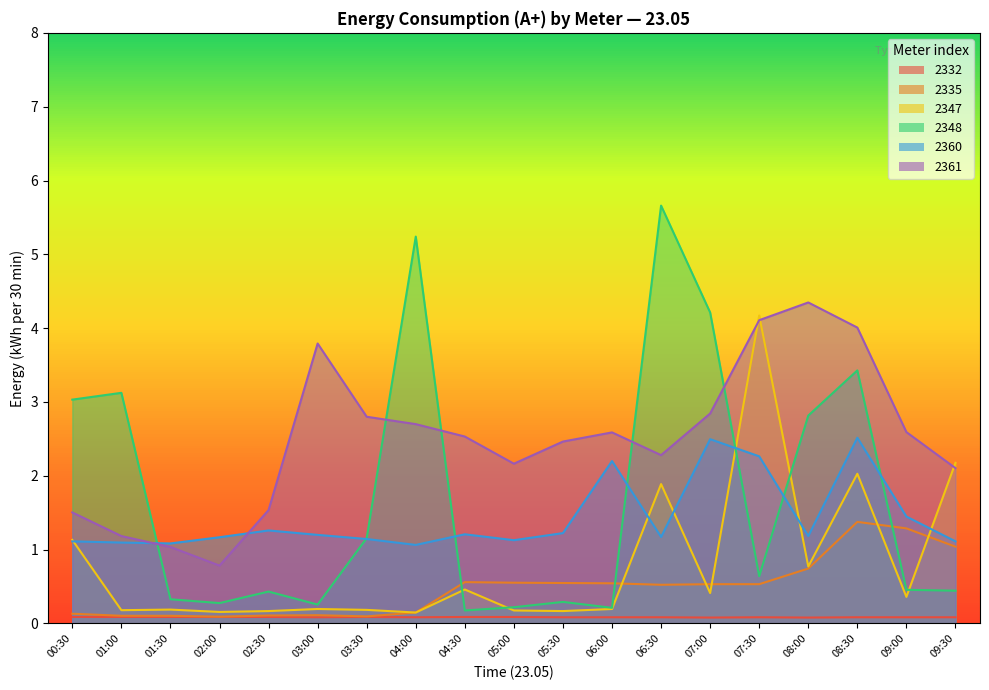

Is it true that 2360 equals 1.8 at 08:00?

False